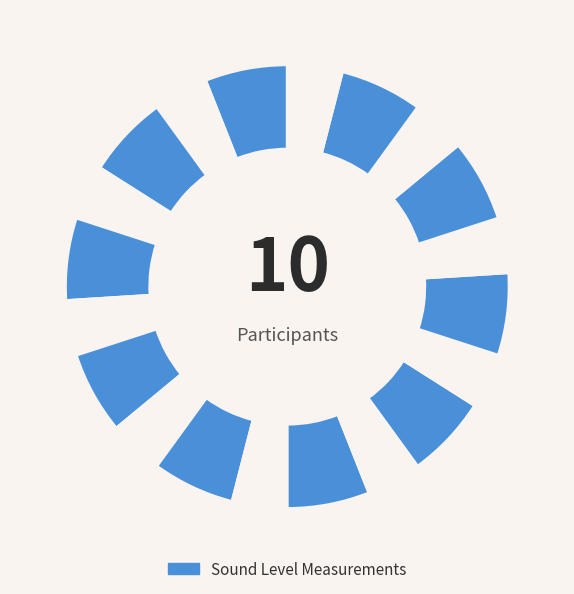

Rank the categories by value from highest to lowest.

Ева Е., Кира К., Евгений М., Андрей К., Таисия С., Рената В., Артем Т., Диана С., Ольга У., Арина К.